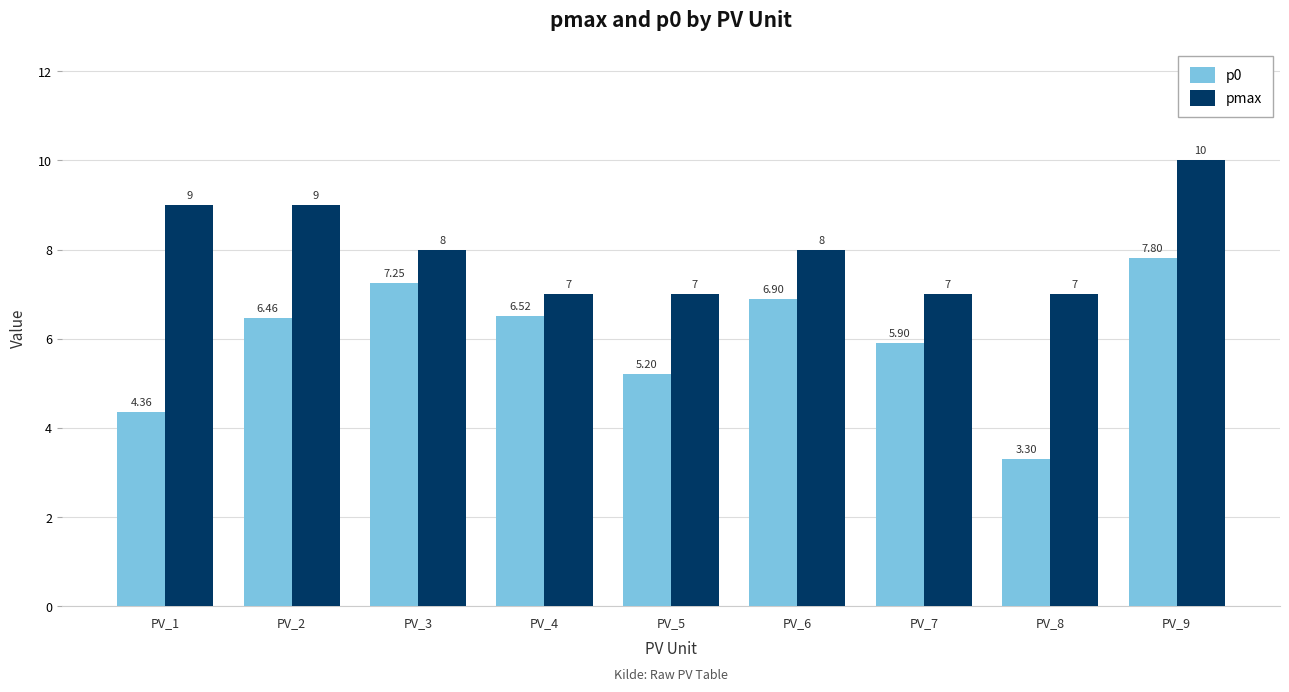

At PV_1, list the series in order from smallest to largest.

p0, pmax